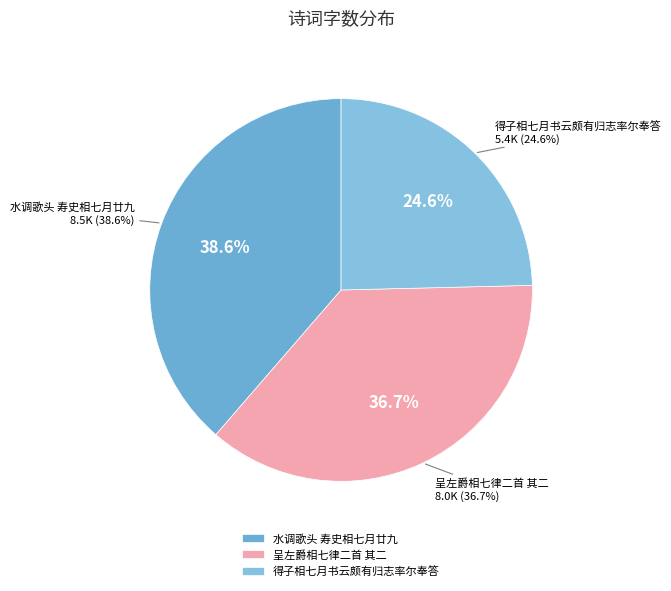

To the nearest percent, what percentage of the pie is 呈左爵相七律二首 其二?

37%